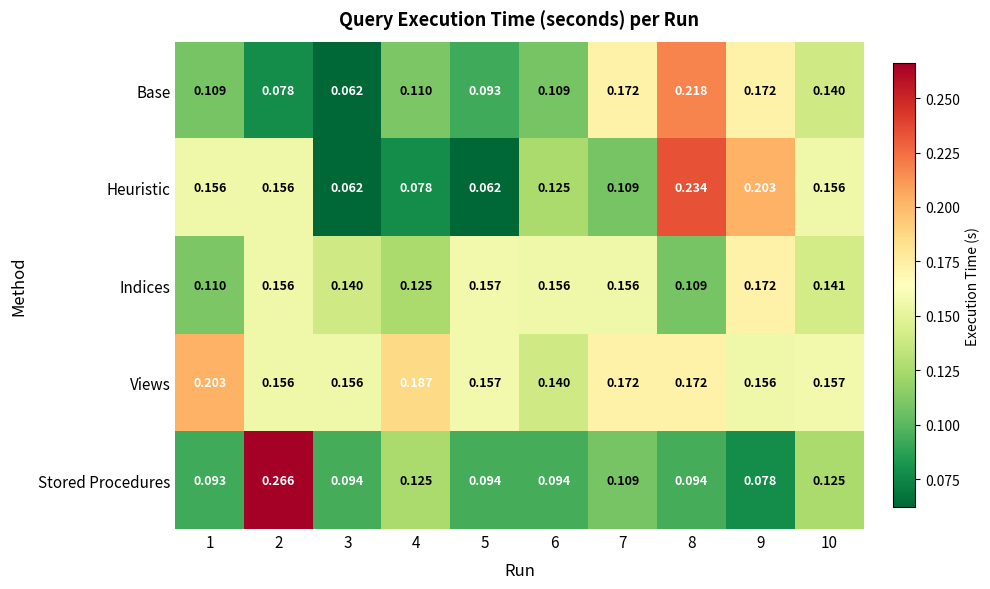

Which series changed the most between 4 and 5?

Indices